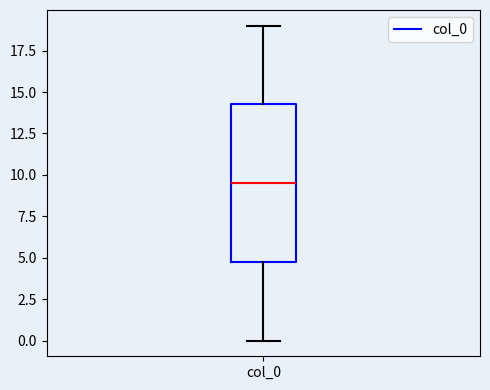

Where is the upper edge of the box for col_0 on the y-axis? The values are not printed on the chart, so give them approximately, as read against the axis.

14.5